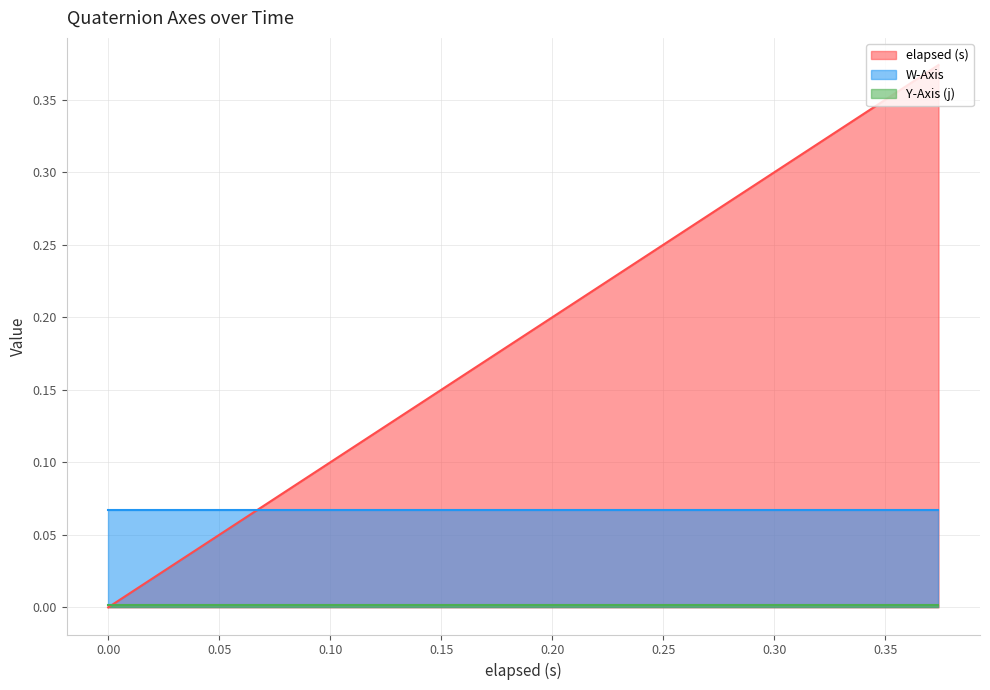

True or false: W-Axis and Y-Axis (j) intersect in this chart.

False